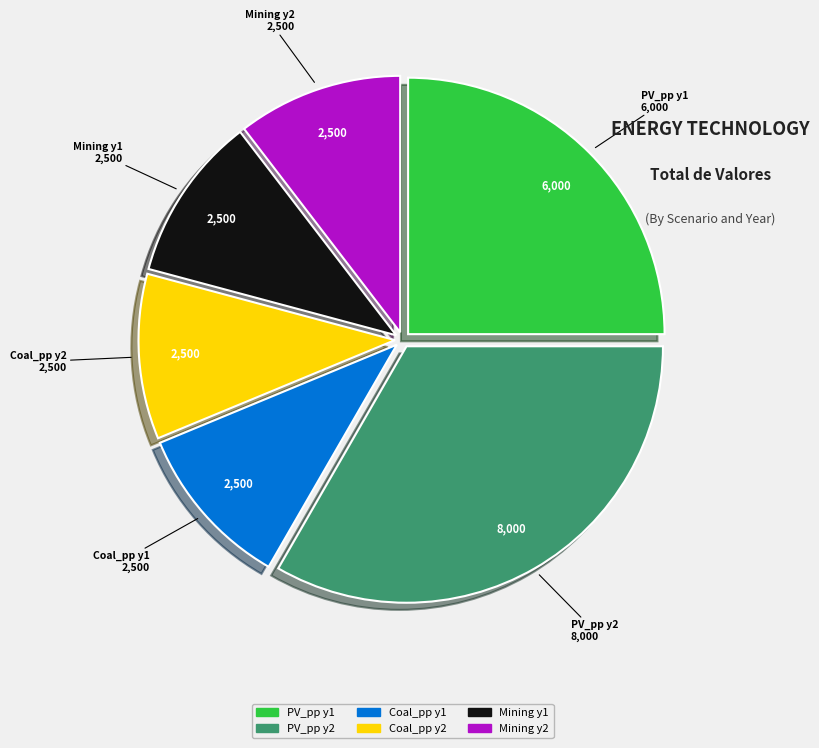

How many slices are in this pie chart?

6